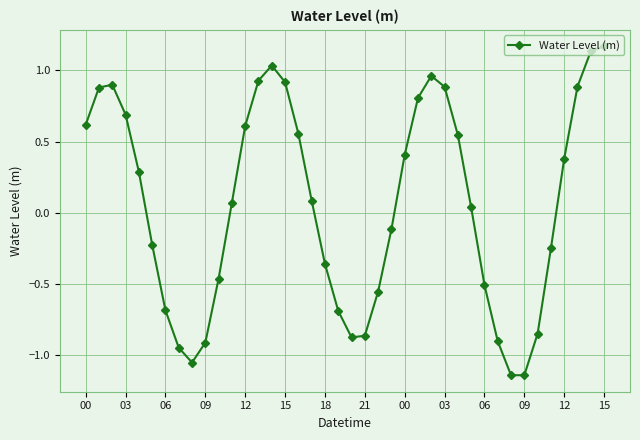

What is the sum of all values?

2.2